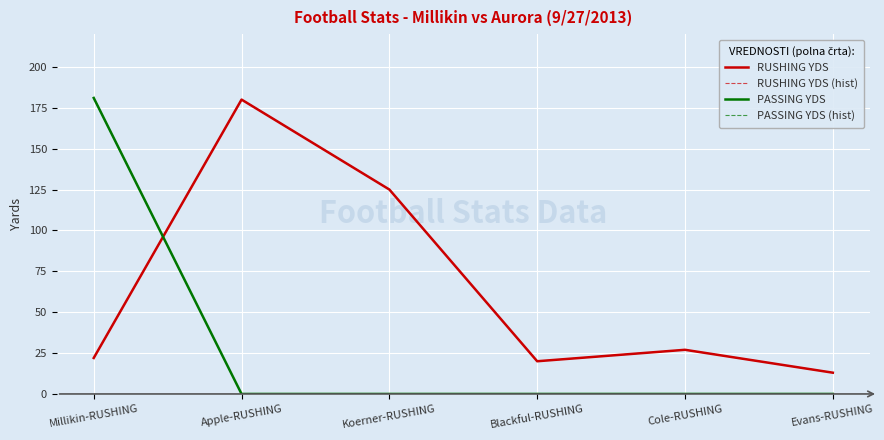

At which category is the sum across all series the highest?

Millikin-RUSHING